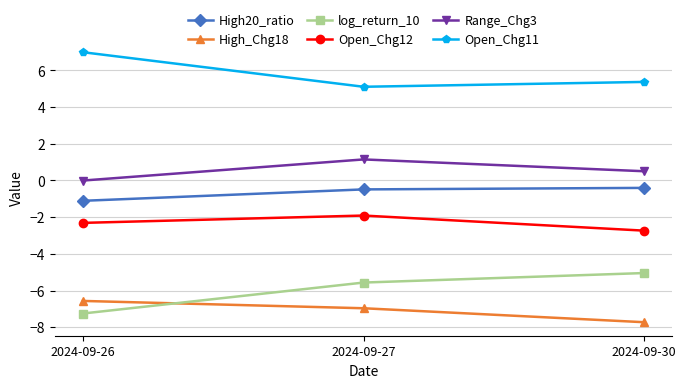

Which label corresponds to the smallest value in the chart?

2024-09-30